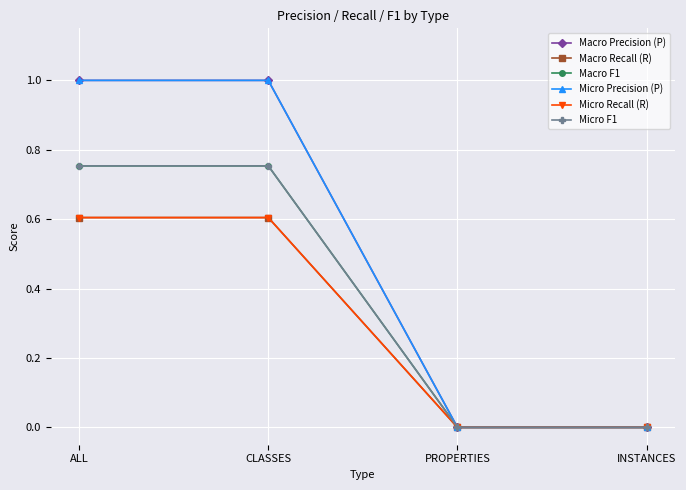

What is the difference between the Micro Precision (P) values at INSTANCES and ALL?

1.0